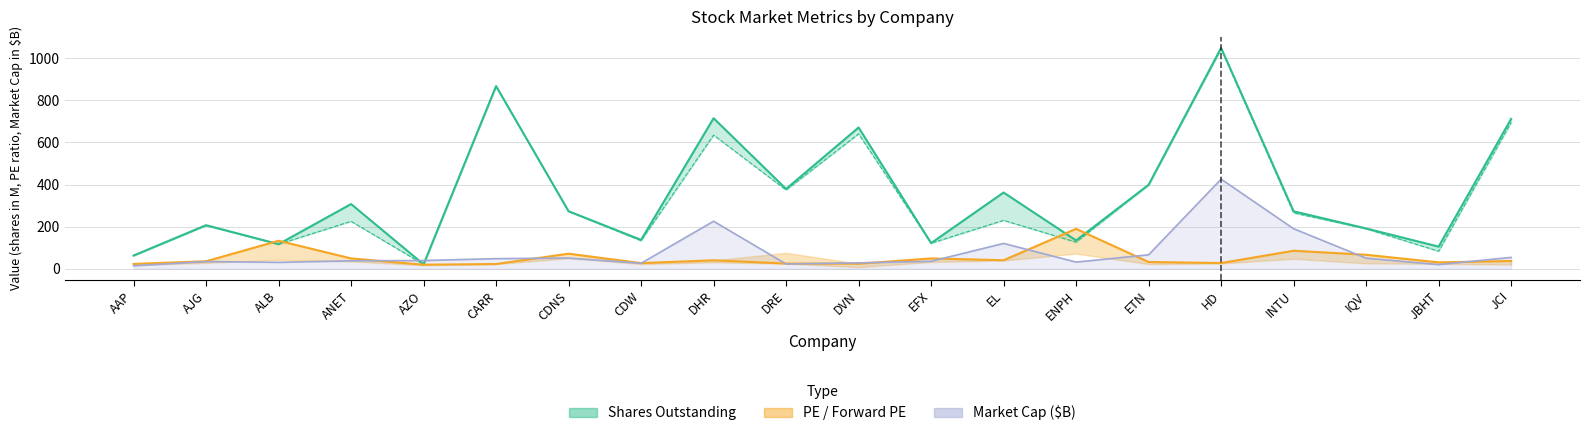

True or false: shares_outstanding and shares_float intersect in this chart.

False